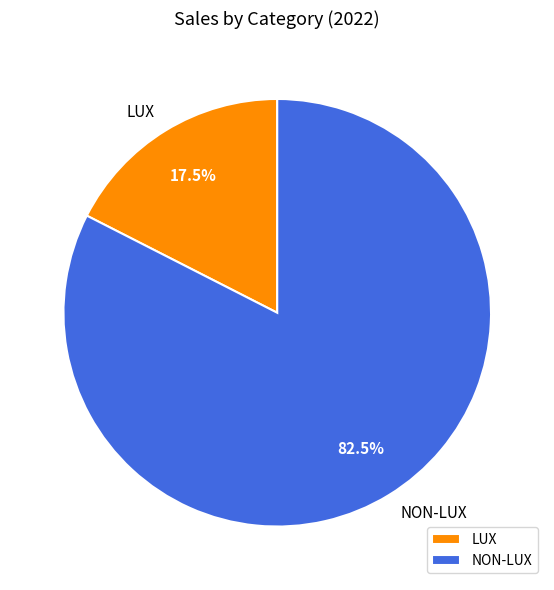

Which category has the biggest portion of the pie?

NON-LUX